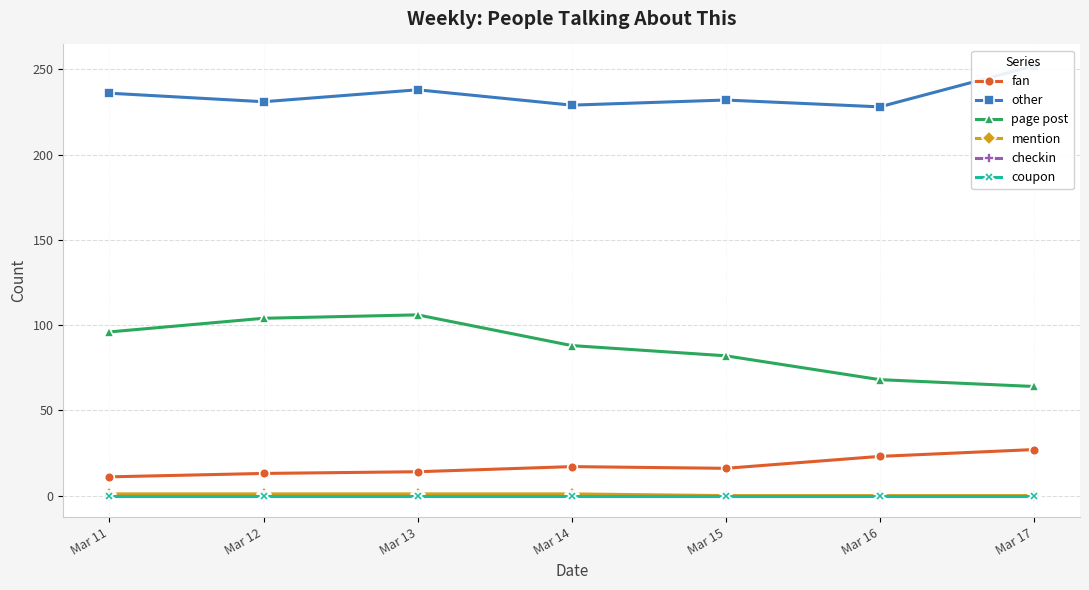

True or false: page post and fan cross at least once.

False